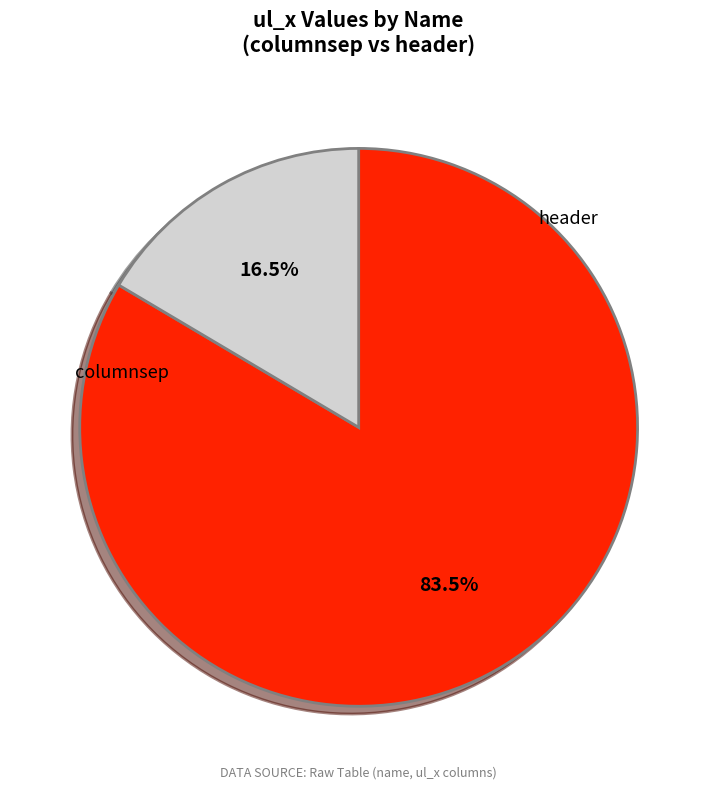

To the nearest percent, what is the combined percentage of columnsep and header?

100%